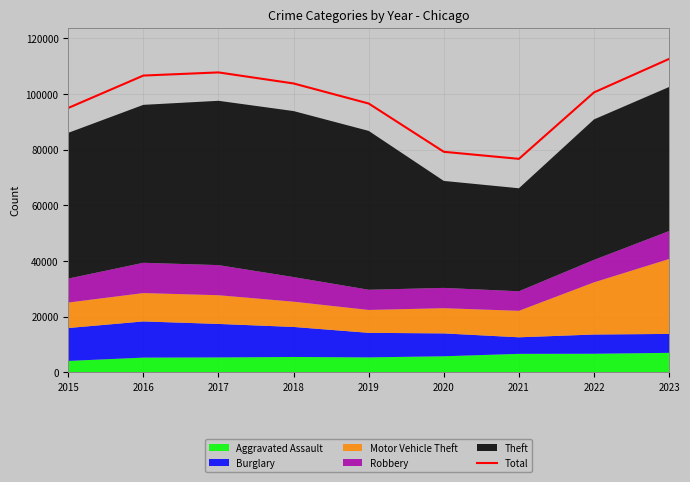

At which label does the data first exceed 100530?

2016